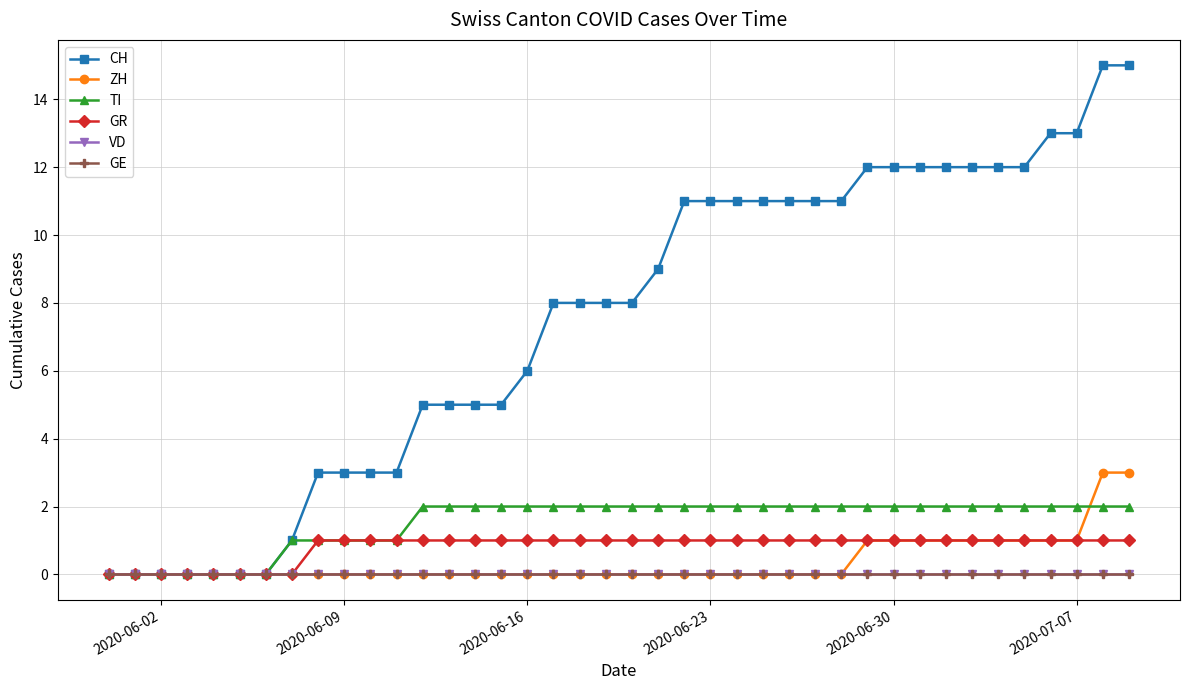

Is this an area chart (filled region under the line)?

No